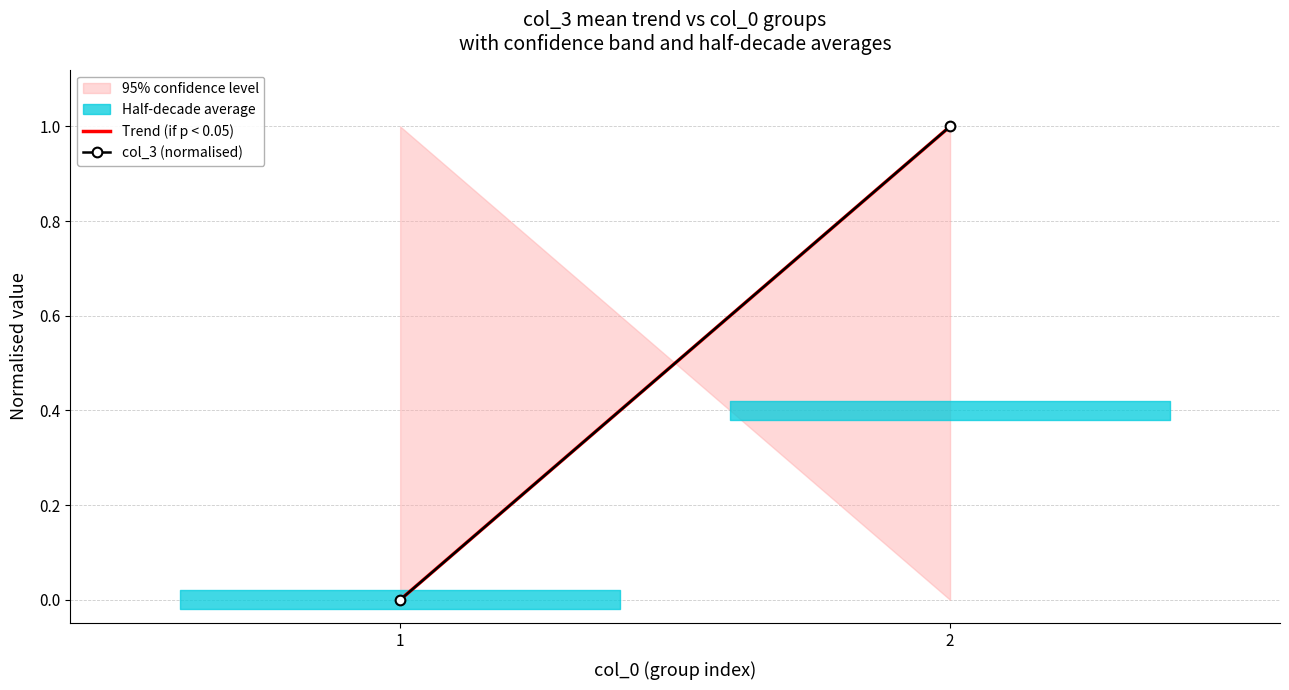

The col_3 (normalised) series shows 1.6 at 2. True or false?

False